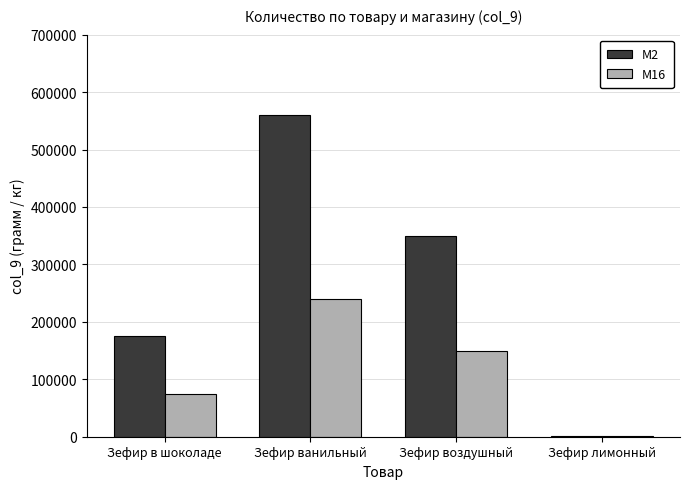

What is the approximate value of M16 at Зефир лимонный, to the nearest 100?

600